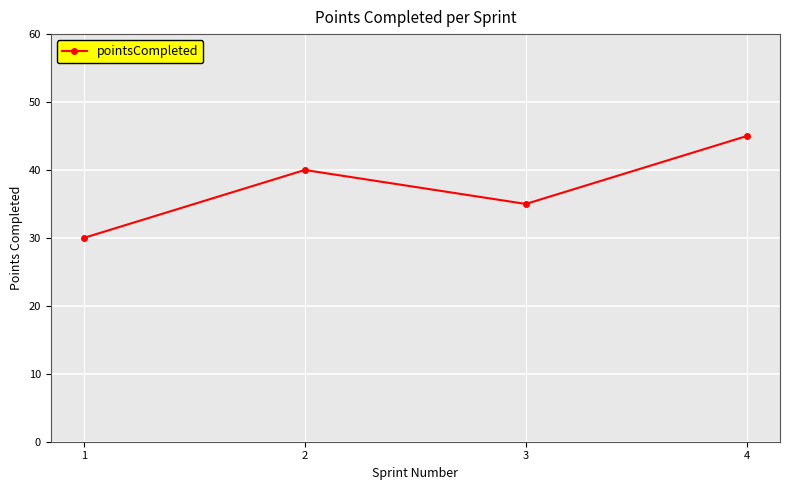

Count the values in the range 35 to 45.

3